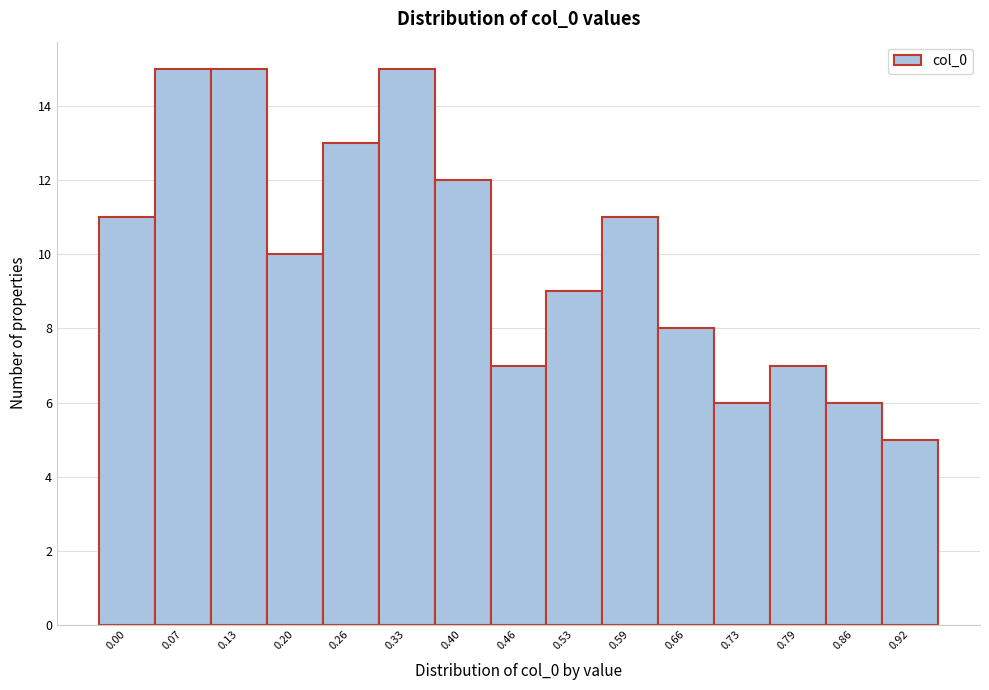

Reading right to left, extract all data points from this chart.

5	6	7	6	8	11	9	7	12	15	13	10	15	15	11